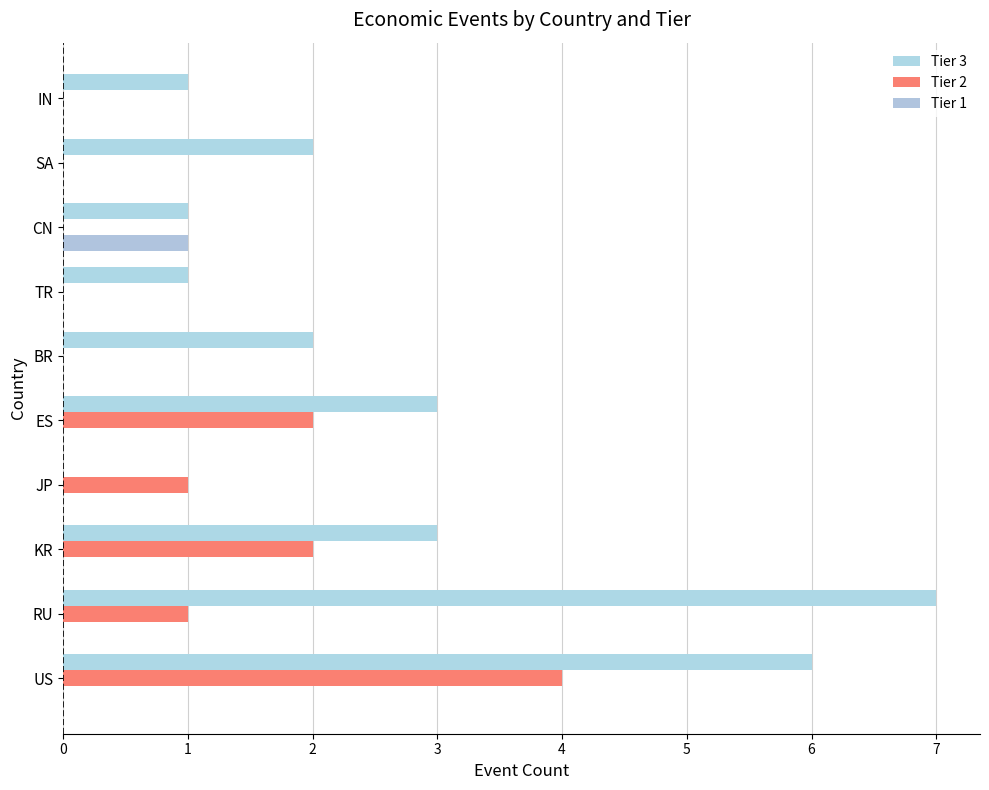

What is the value of the Tier 3 bar at the 10th from the left?

1